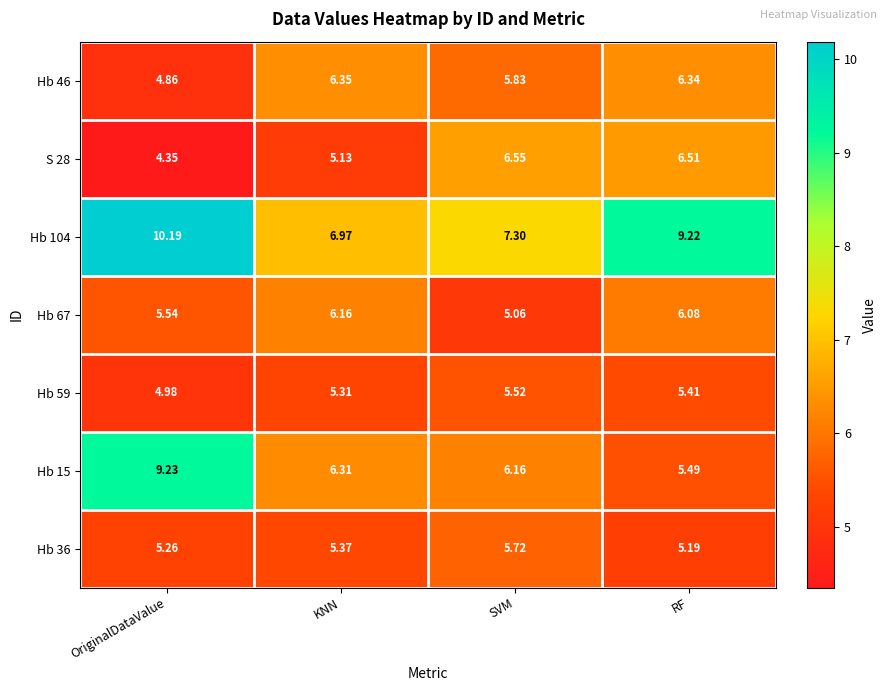

At which label does Hb 104 first exceed 9?

OriginalDataValue